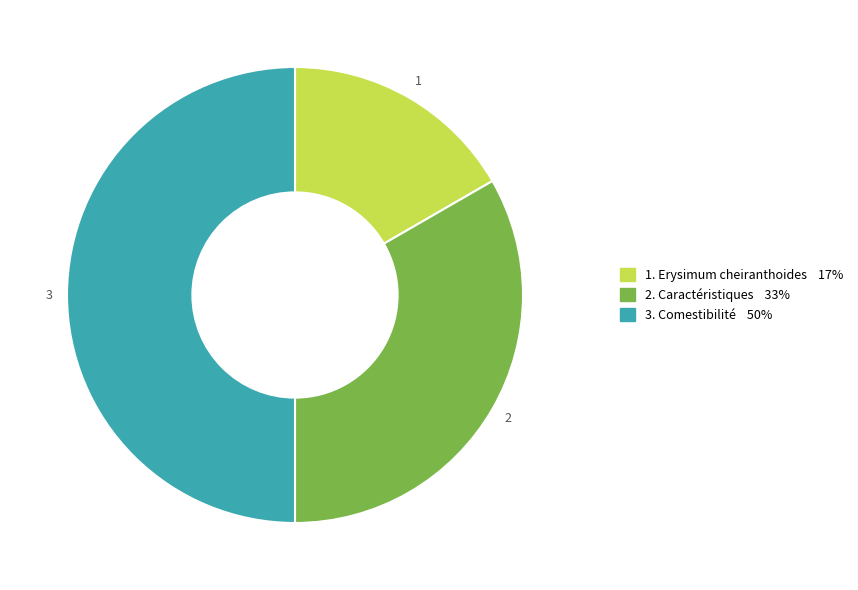

Count the number of slices in the pie.

3